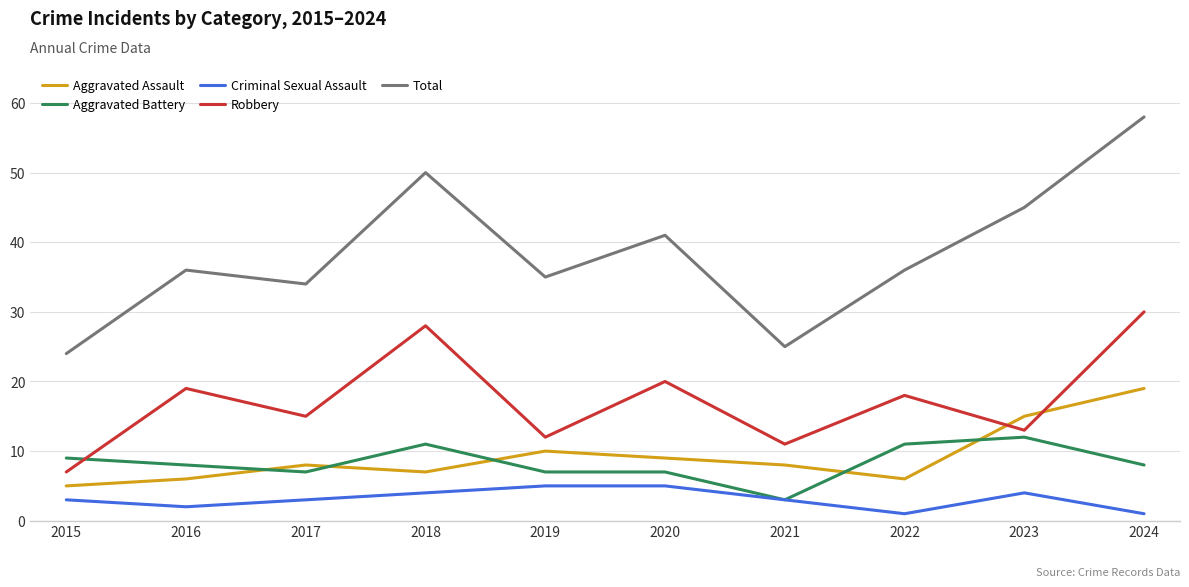

Where is the first local maximum for Robbery?

2016